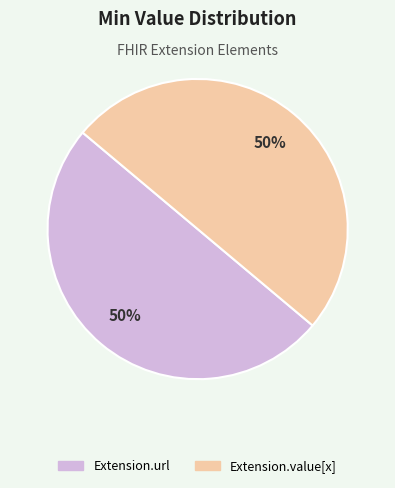

How many segments does this pie chart have?

2